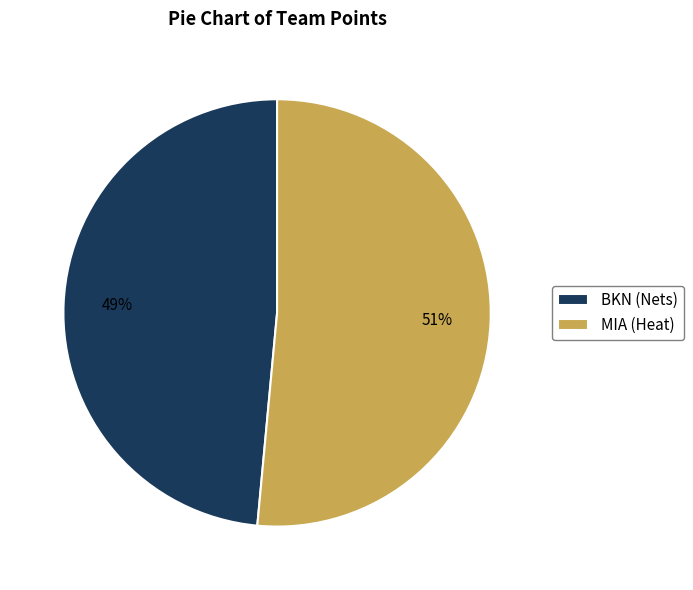

To the nearest percent, what is the average slice percentage?

50%